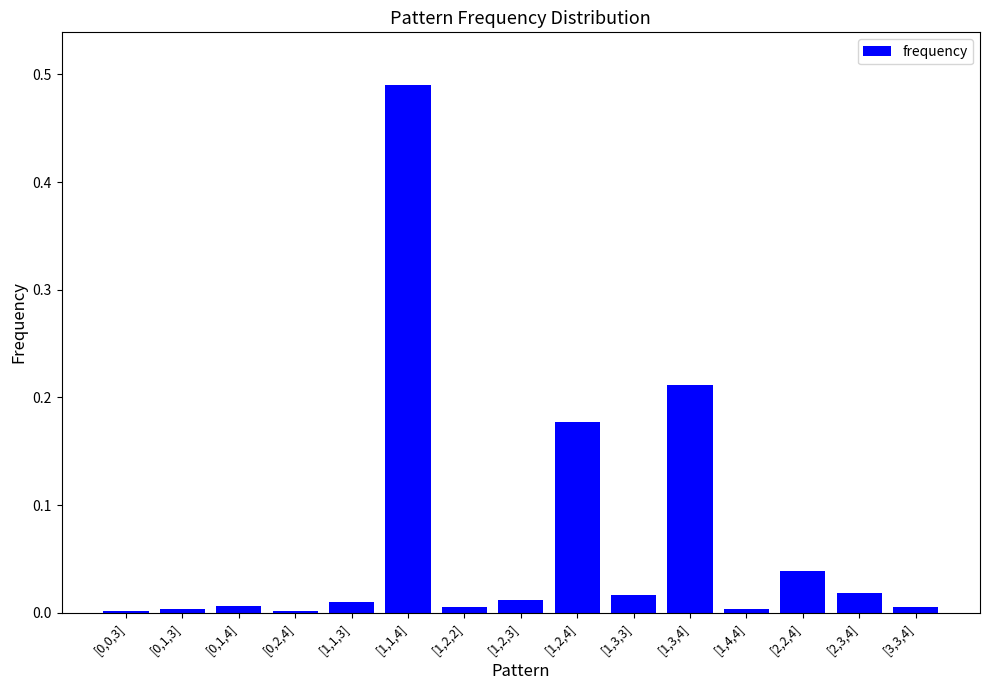

What is the label of the 11th bar from the right?

[1,1,3]